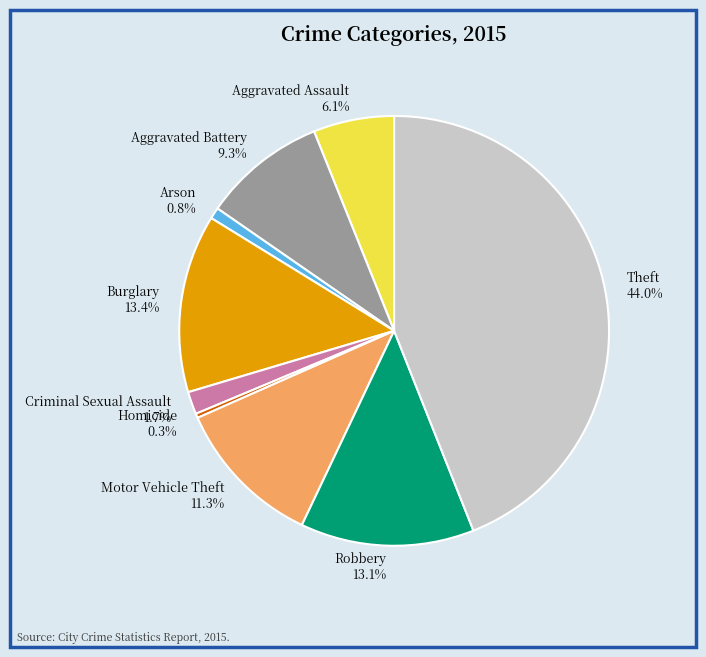

Is there a majority slice in this chart?

No